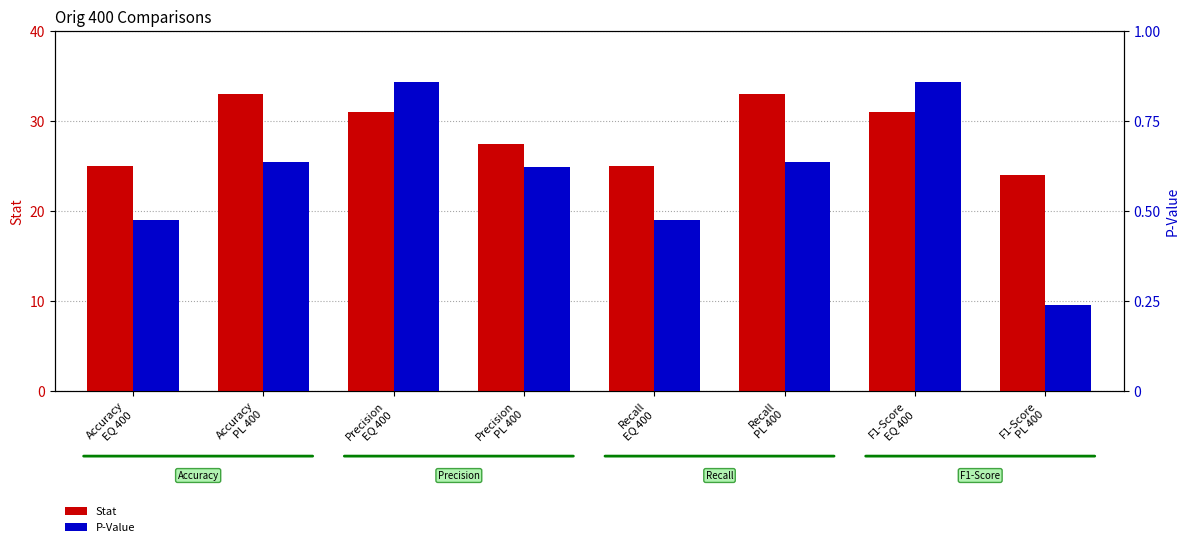

What is the minimum value for Stat?

24.0